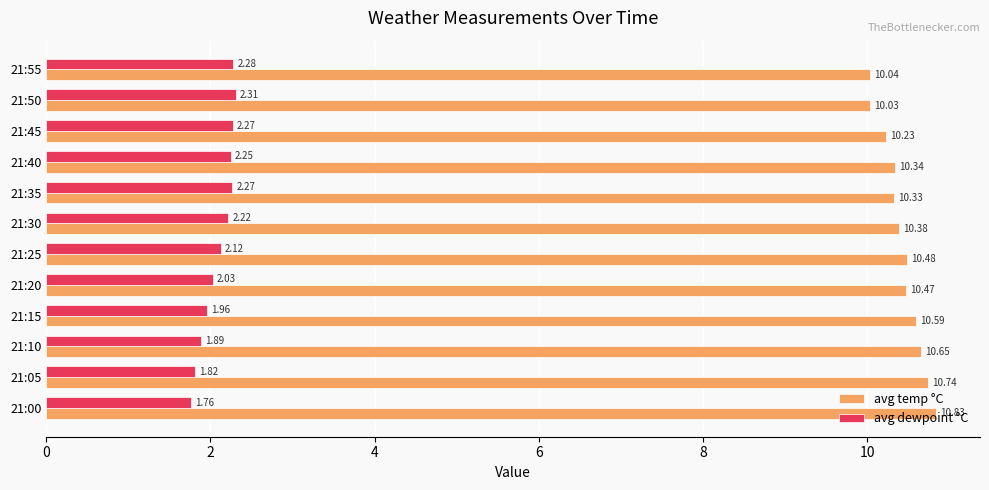

Rank the series at 21:25 from highest to lowest value.

avg temp °C, avg dewpoint °C